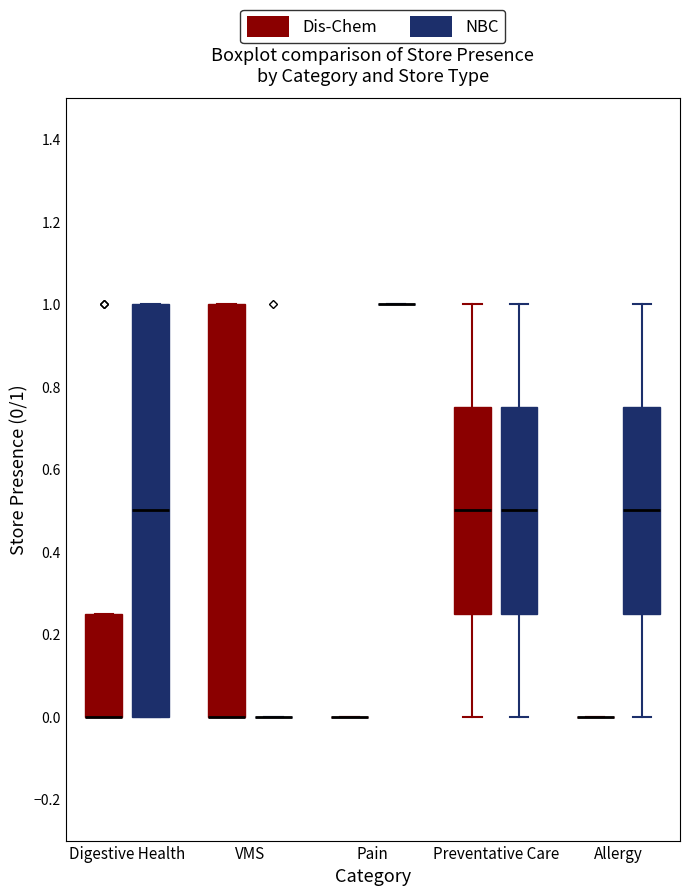

Reading left to right, read every box against the y-axis: the position of its median line, the range the box covers, and the ends of its whiskers. The values are not printed on the chart, so give them approximately, as read against the axis.

Digestive Health (Dis-Chem): median 0.00 (drawn on the box's lower edge), box 0.00 to 0.26, whiskers 0.00 to 0.26
Digestive Health (NBC): median 0.50, box 0.00 to 1.00, whiskers 0.00 to 1.00
VMS (Dis-Chem): median 0.00 (drawn on the box's lower edge), box 0.00 to 1.00, whiskers 0.00 to 1.00
VMS (NBC): box collapsed to a line at 0.00, whiskers 0.00 to 0.00
Pain (Dis-Chem): box collapsed to a line at 0.00, whiskers 0.00 to 0.00
Pain (NBC): box collapsed to a line at 1.00, whiskers 1.00 to 1.00
Preventative Care (Dis-Chem): median 0.50, box 0.26 to 0.76, whiskers 0.00 to 1.00
Preventative Care (NBC): median 0.50, box 0.26 to 0.76, whiskers 0.00 to 1.00
Allergy (Dis-Chem): box collapsed to a line at 0.00, whiskers 0.00 to 0.00
Allergy (NBC): median 0.50, box 0.26 to 0.76, whiskers 0.00 to 1.00